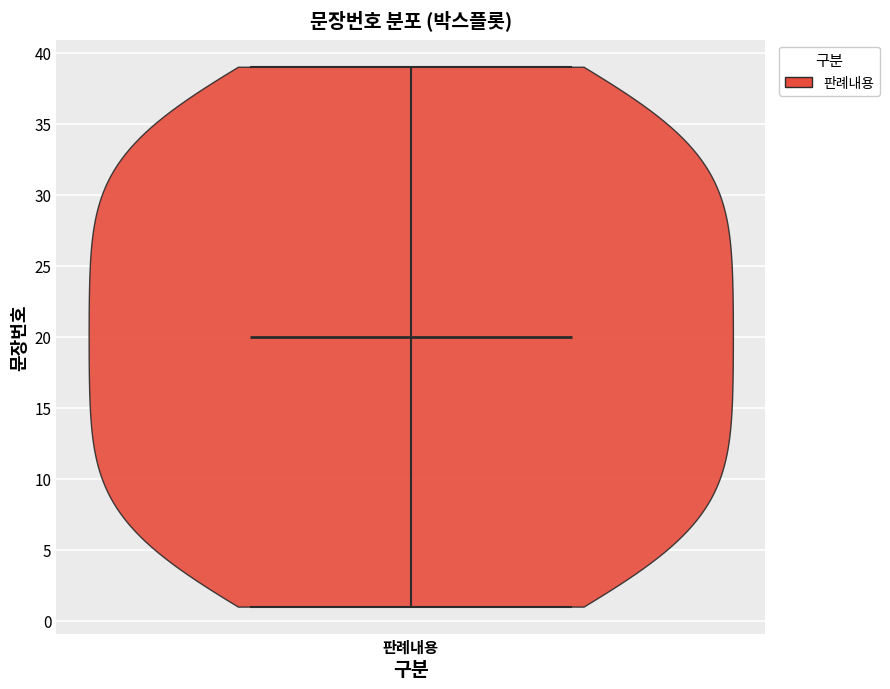

Read this violin plot against the y-axis: where its median line is, and the lowest and highest points the violin reaches. The values are not printed on the chart, so give them approximately, as read against the axis.

median line 20, lowest point 1, highest point 39